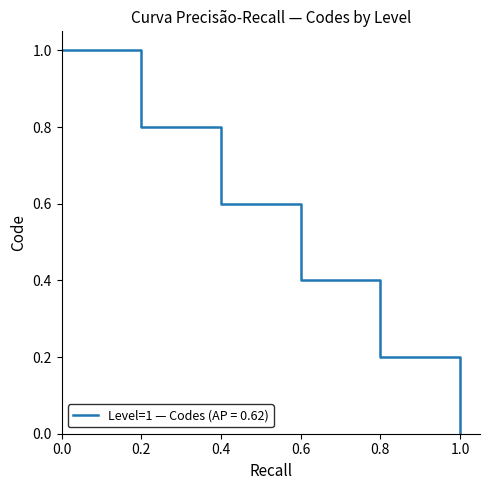

True or false: the data has more than 0 interior local peaks.

False